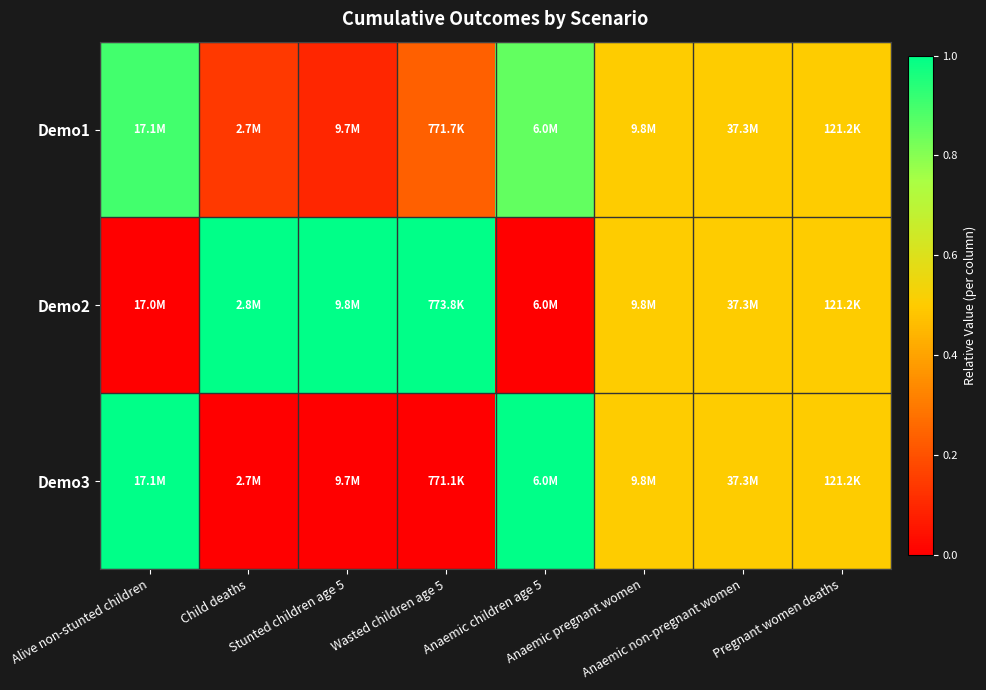

Between Anaemic non-pregnant women and Stunted children age 5, which is larger?

Anaemic non-pregnant women